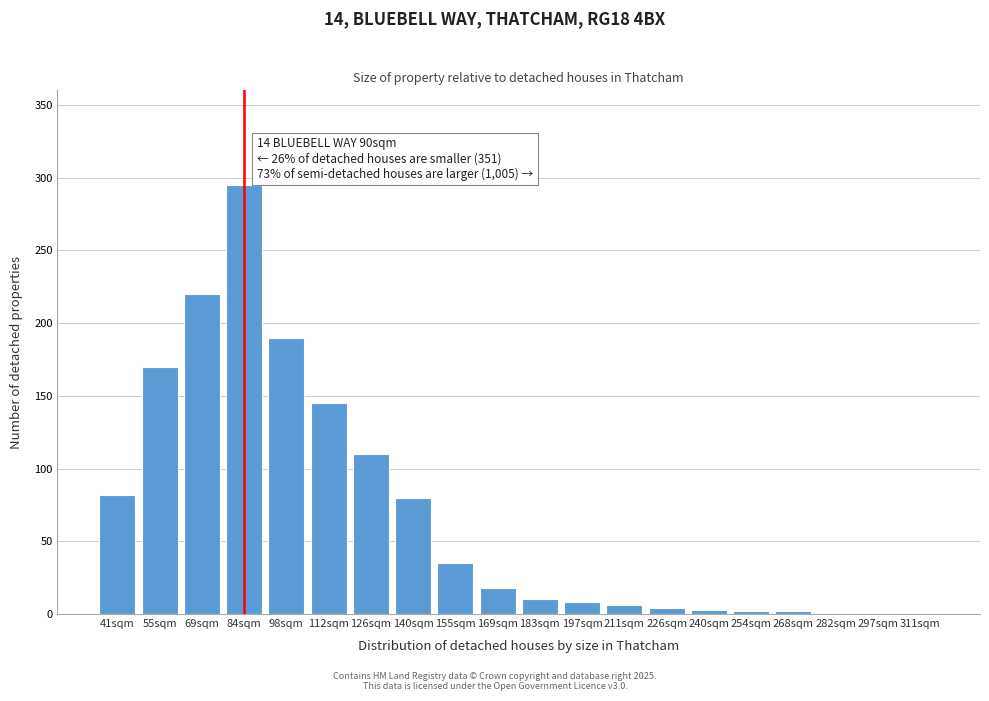

What is the sum of all values?

1383